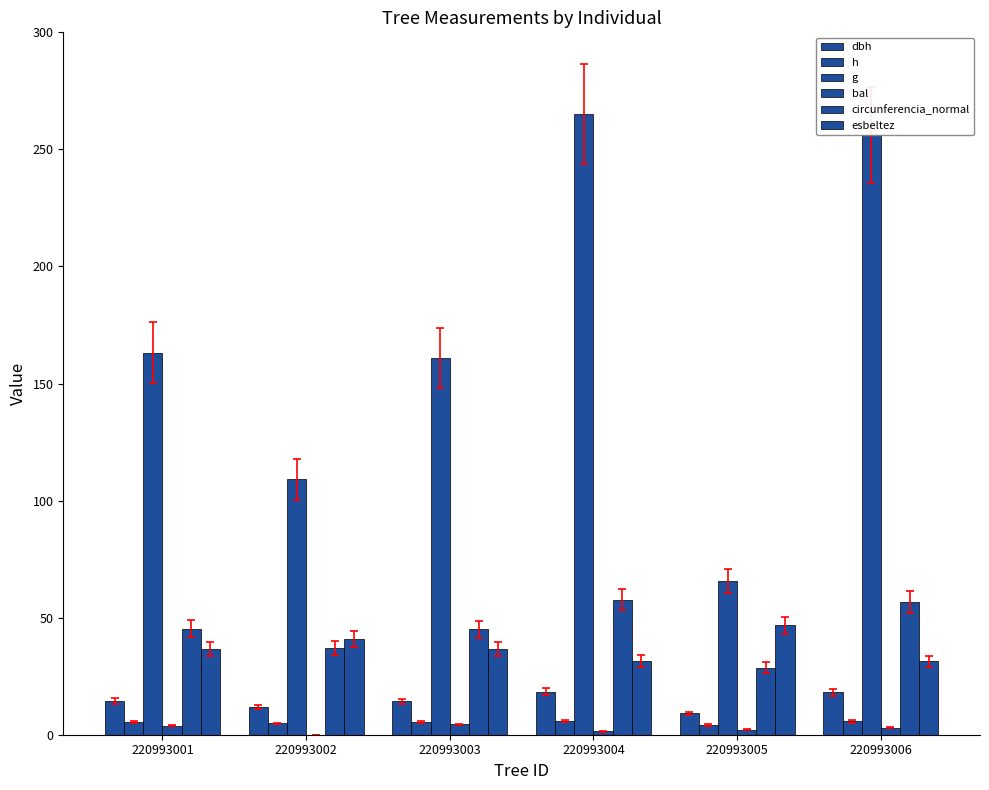

At which category is the sum across all series the highest?

220993004